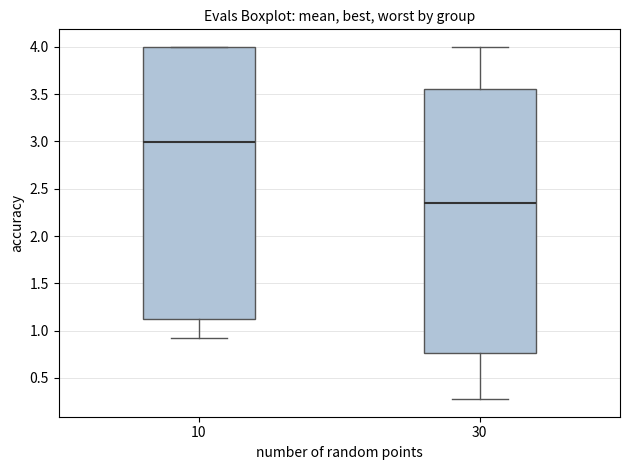

Where is the lower edge of the box at x = 10 on the y-axis? The values are not printed on the chart, so give them approximately, as read against the axis.

1.10